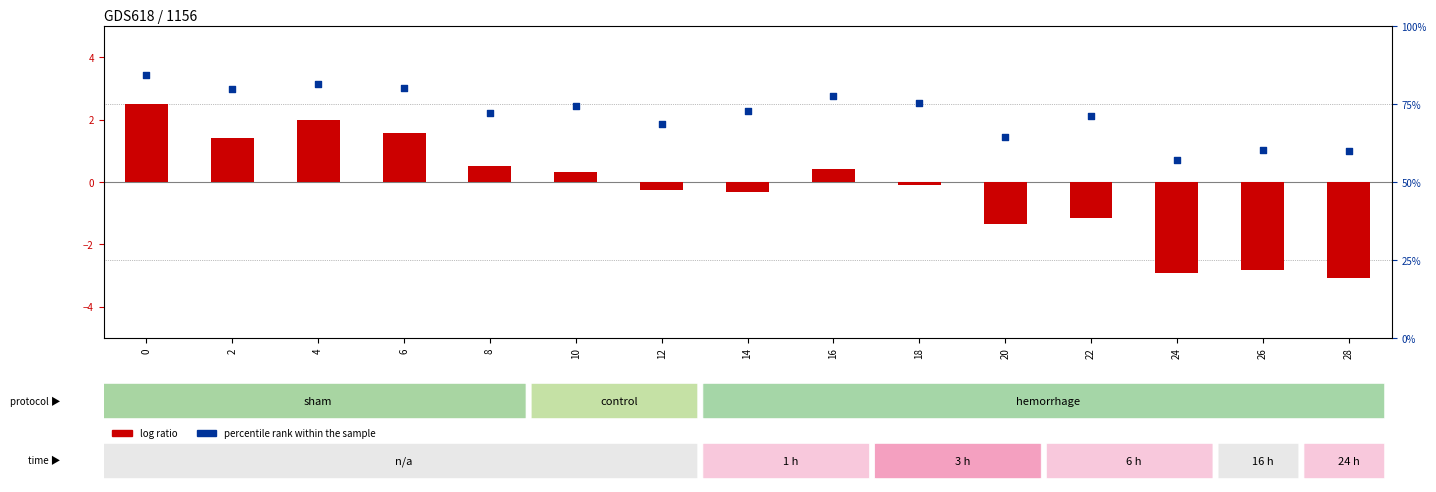

Which series reaches the minimum Y coordinate?

log ratio